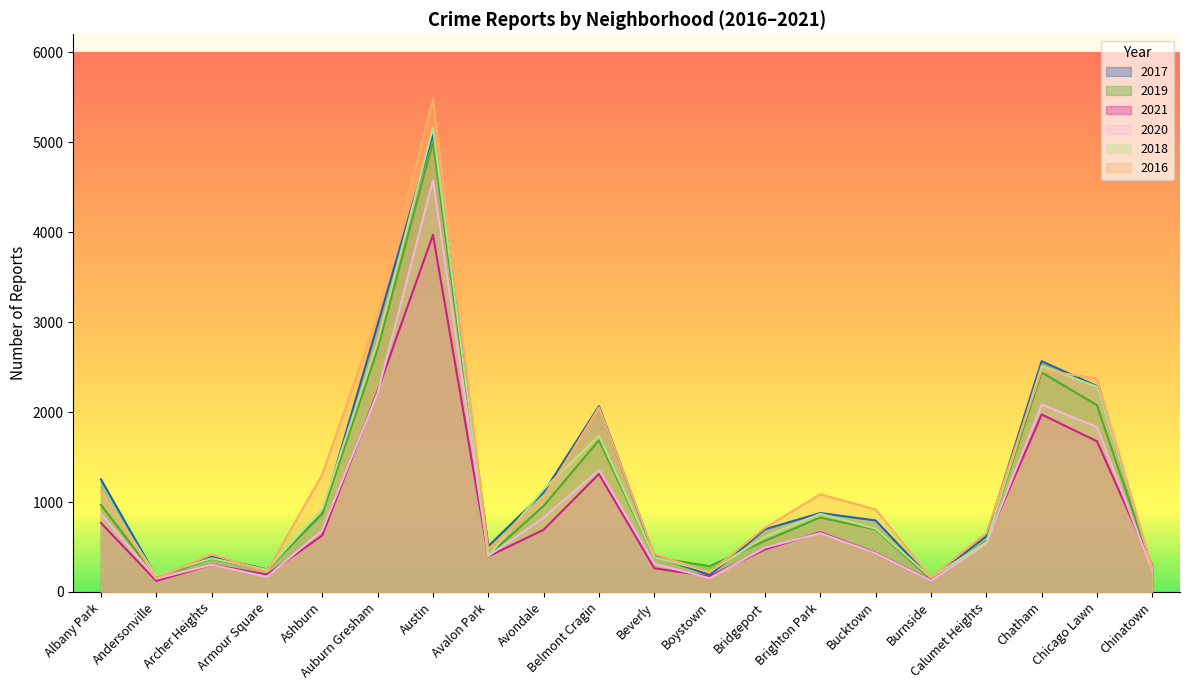

What is the label of the 13th point from the left?

Bridgeport